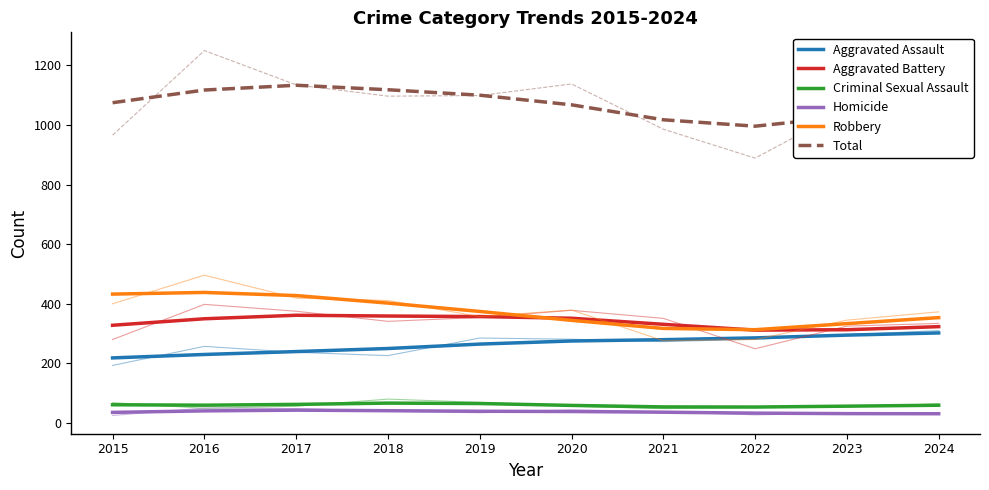

True or false: Criminal Sexual Assault and Aggravated Battery intersect in this chart.

False